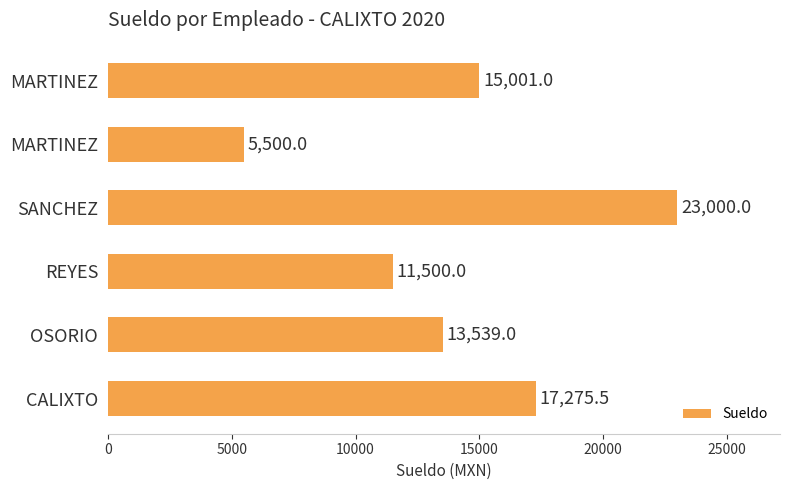

How many data points does each series have?

6